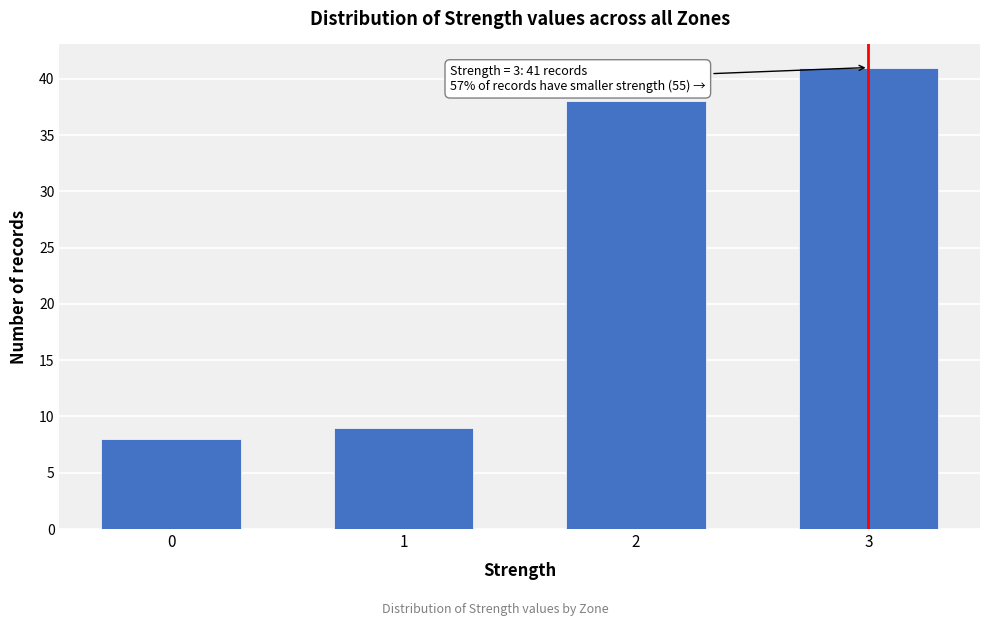

Reading left to right, what are all the values shown in this chart?

0=8	1=9	2=38	3=41